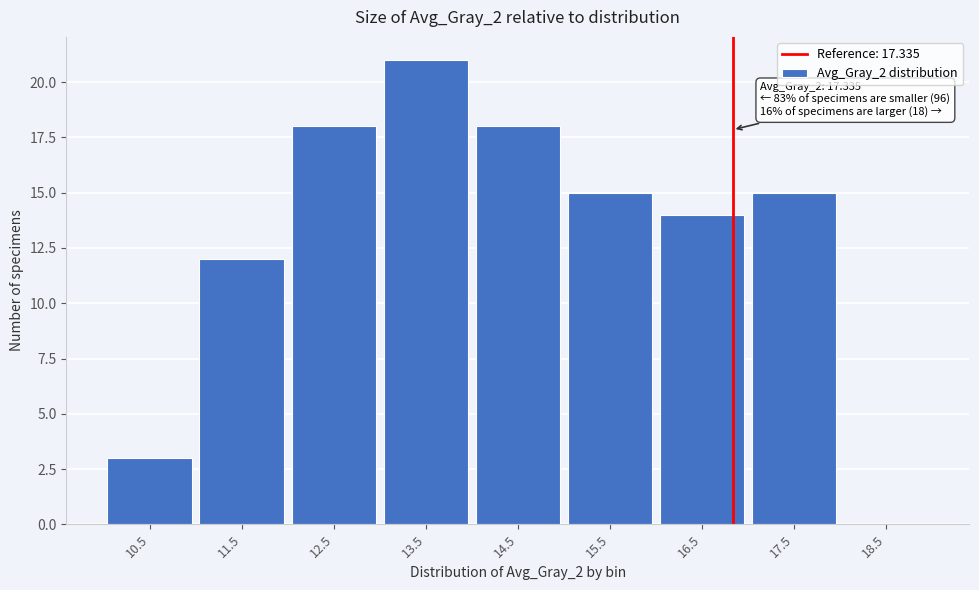

Reading left to right, what are all the values shown in this chart?

10.5=3	11.5=12	12.5=18	13.5=21	14.5=18	15.5=15	16.5=14	17.5=15	18.5=0